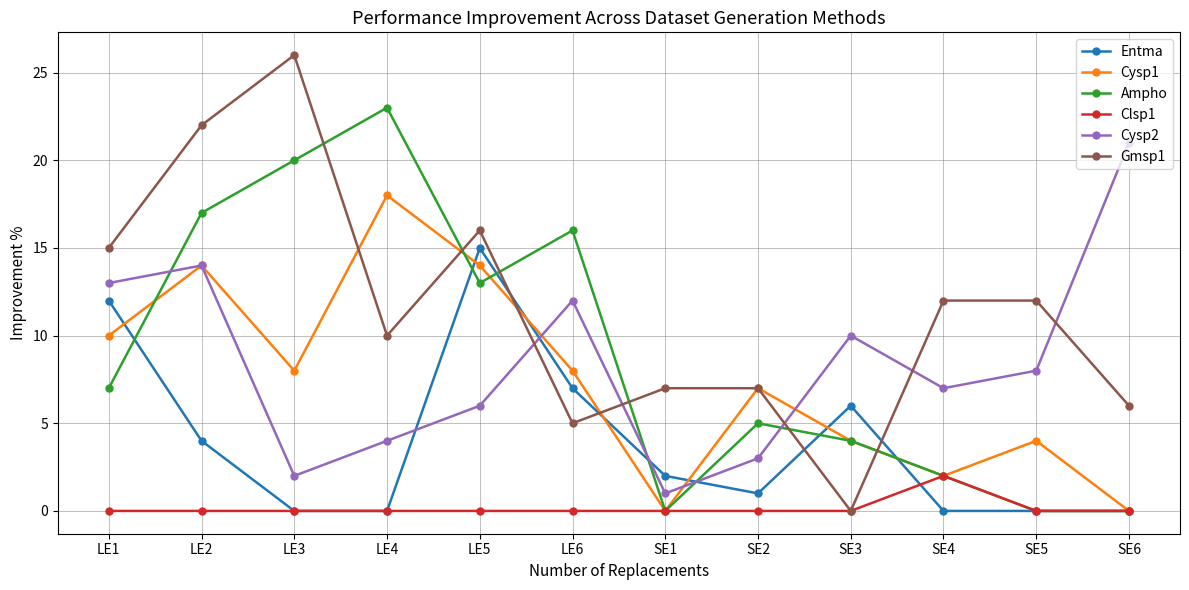

At which category is the sum across all series the highest?

LE2